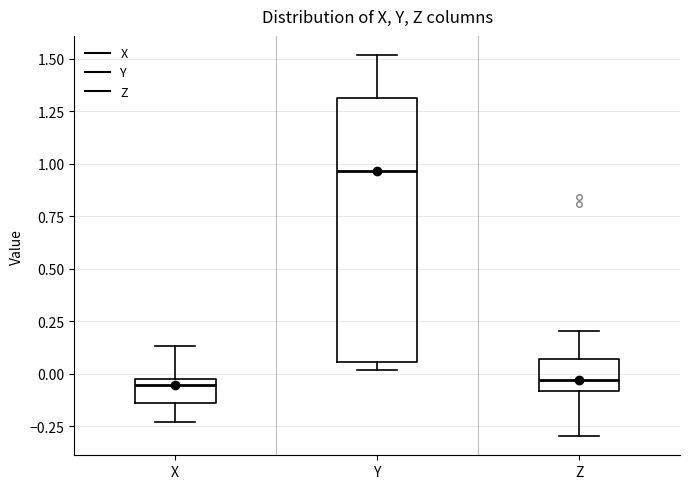

Reading left to right, read every box against the y-axis: the position of its median line, the range the box covers, and the ends of its whiskers. The values are not printed on the chart, so give them approximately, as read against the axis.

X: median -0.05, box -0.15 to 0.00, whiskers -0.25 to 0.15
Y: median 0.95, box 0.05 to 1.30, whiskers 0.00 to 1.50
Z: median -0.05, box -0.10 to 0.05, whiskers -0.30 to 0.20